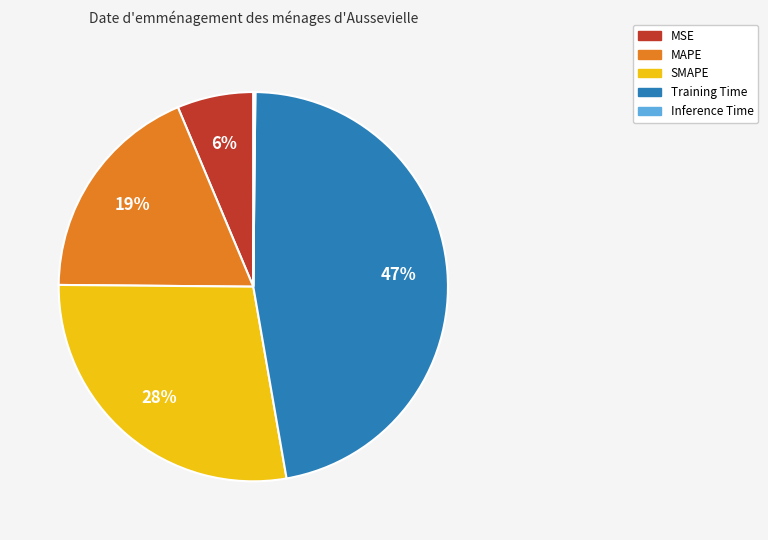

What percentage is the SMAPE slice, to the nearest percent?

28%